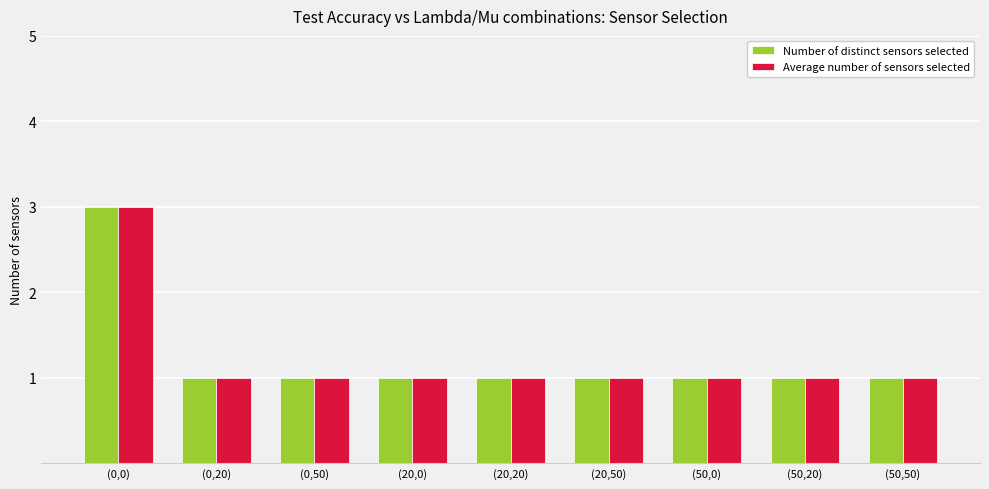

Count the number of categories in the chart.

9